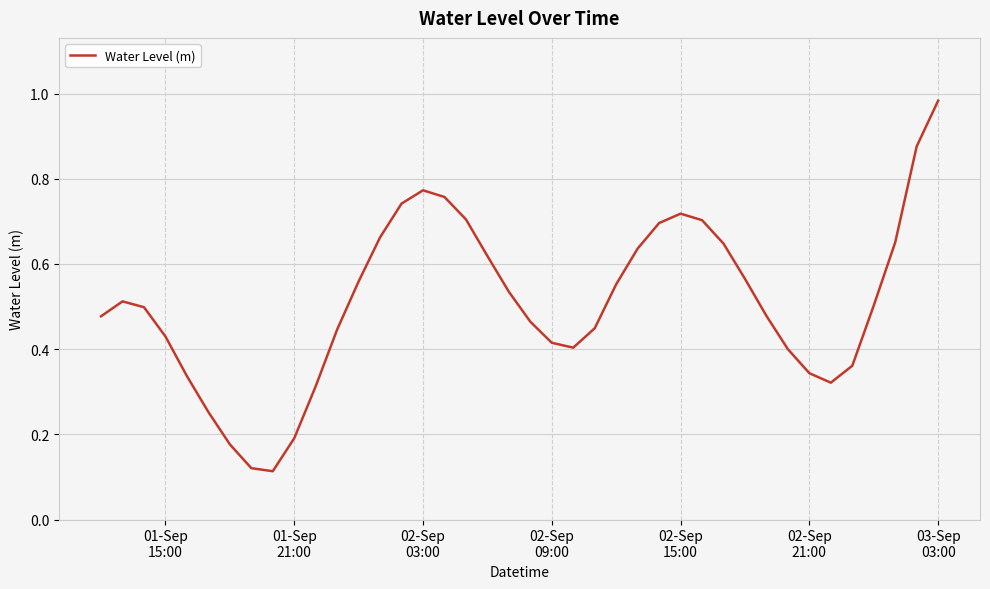

Is this an area chart (filled region under the line)?

No